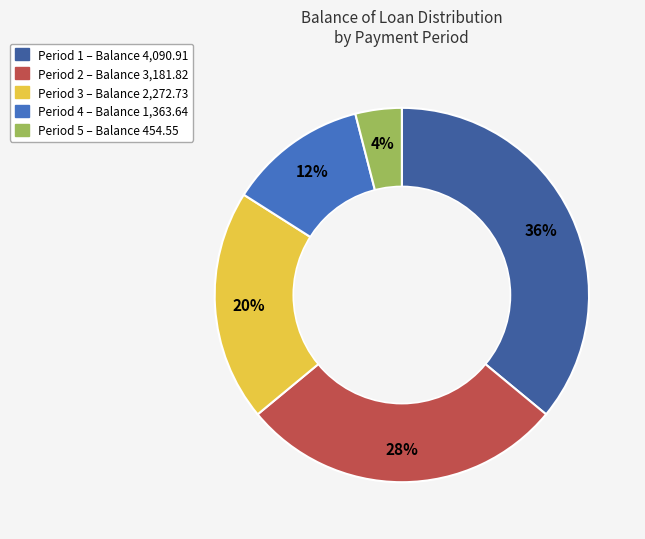

How many slices are in this pie chart?

5